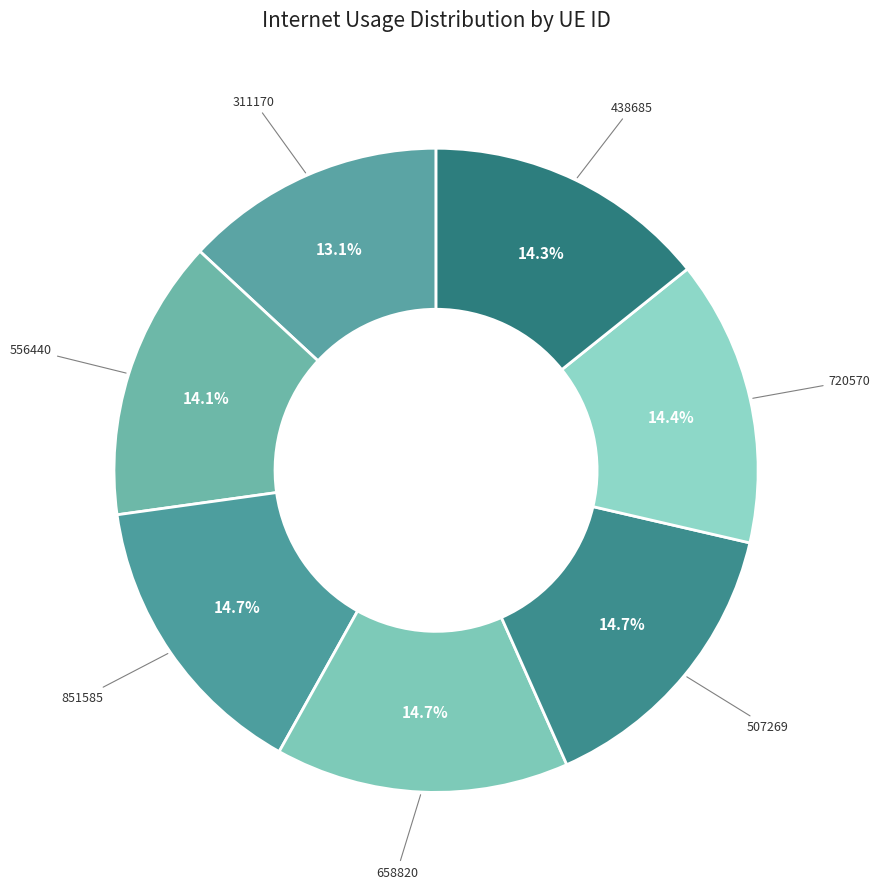

Is there any slice that represents more than half of the pie?

No